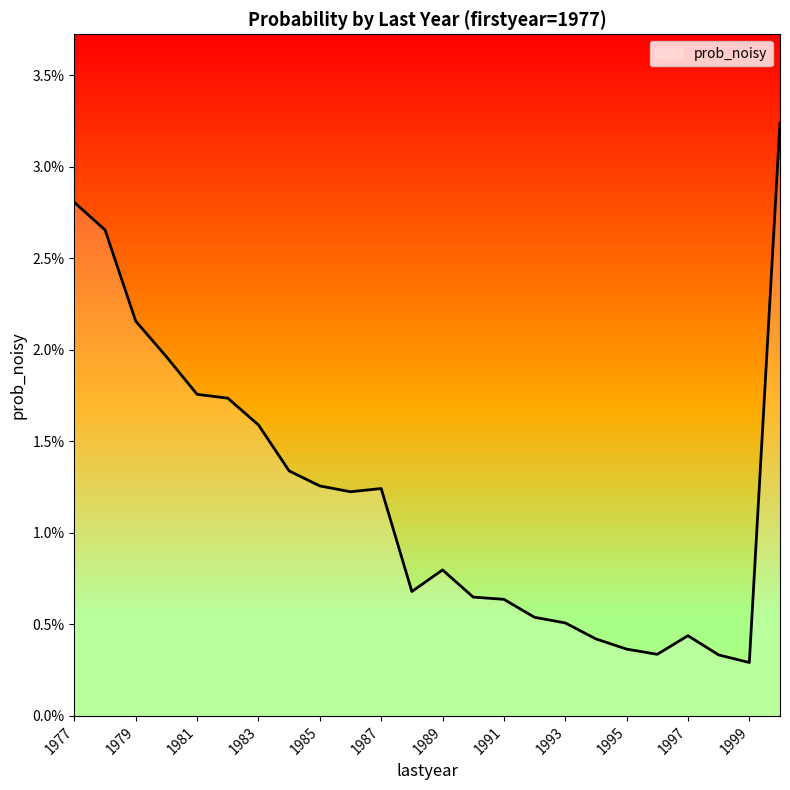

At which label is the value closest to 0?

1999